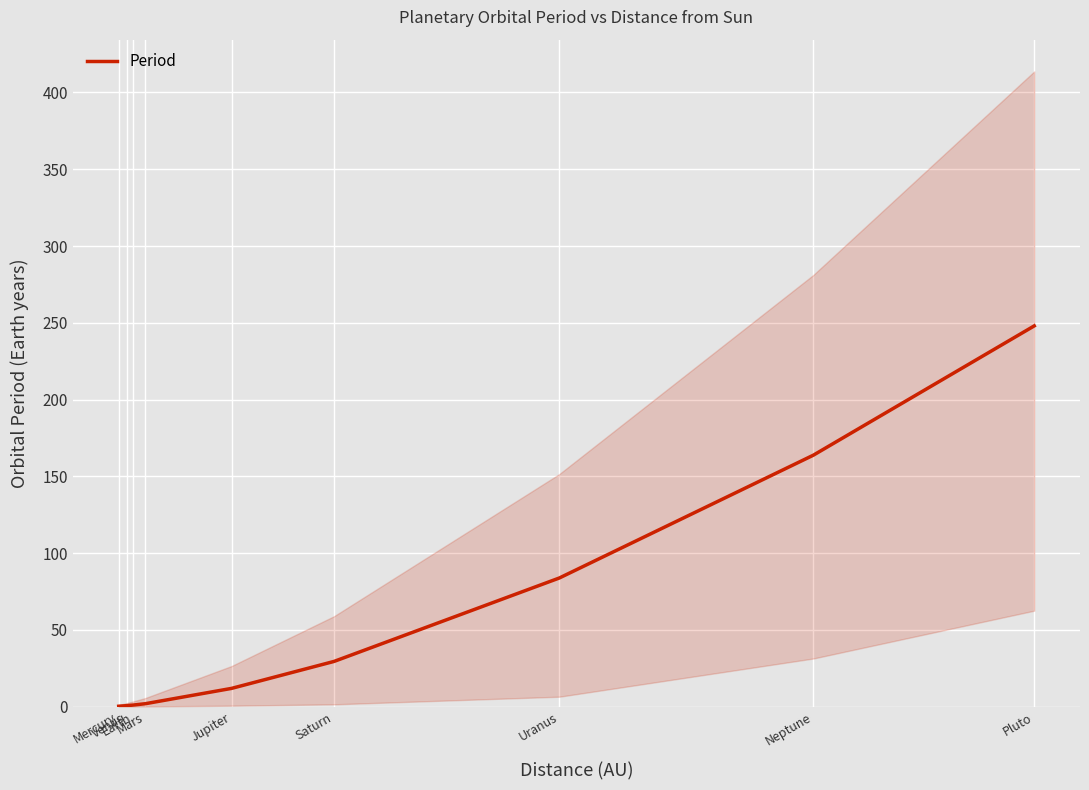

At which label does the data first exceed 11?

Jupiter